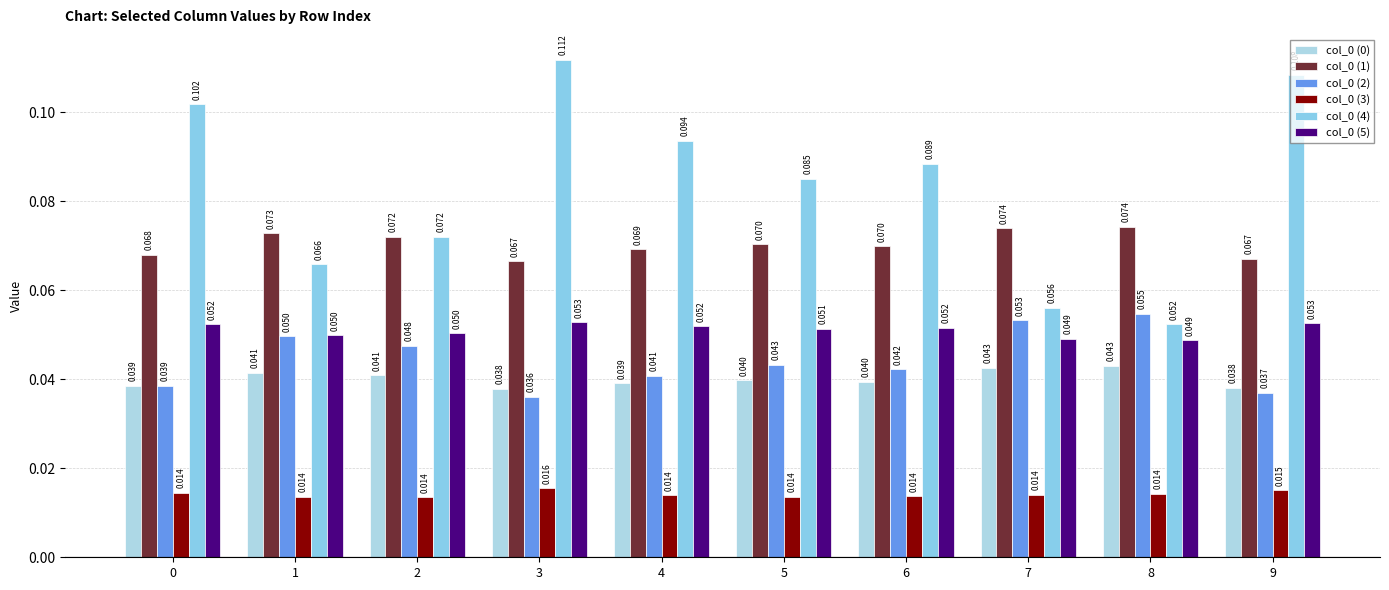

What is the total value across all series at 2?

0.3